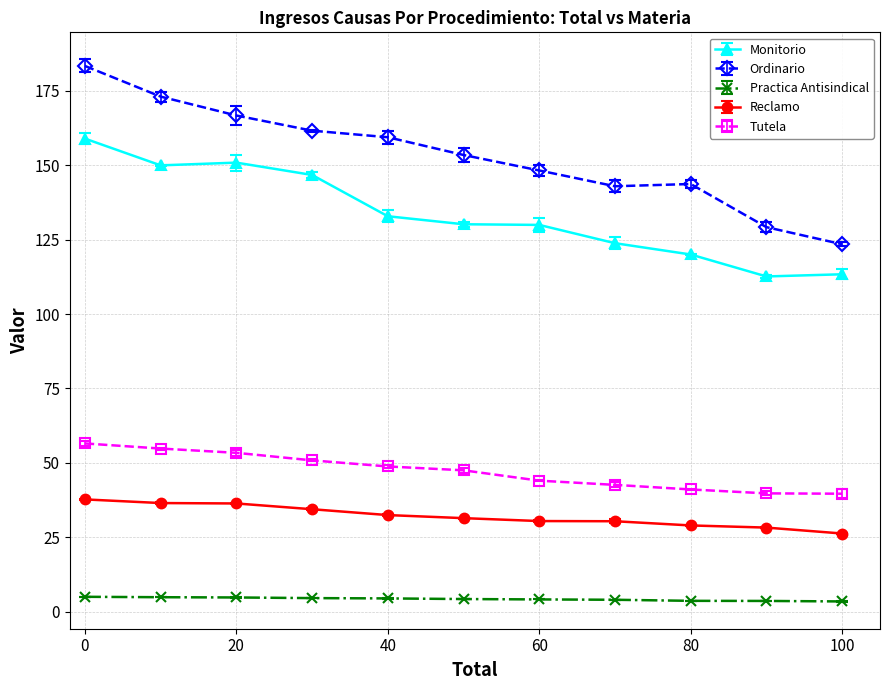

True or false: Practica Antisindical and Reclamo intersect in this chart.

False